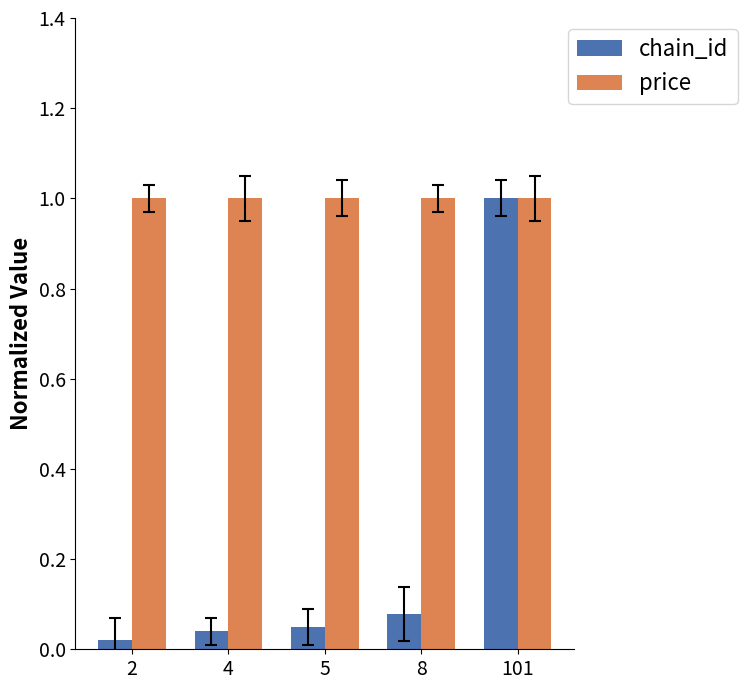

What is the value of the price bar at the 1st from the left?

1.0